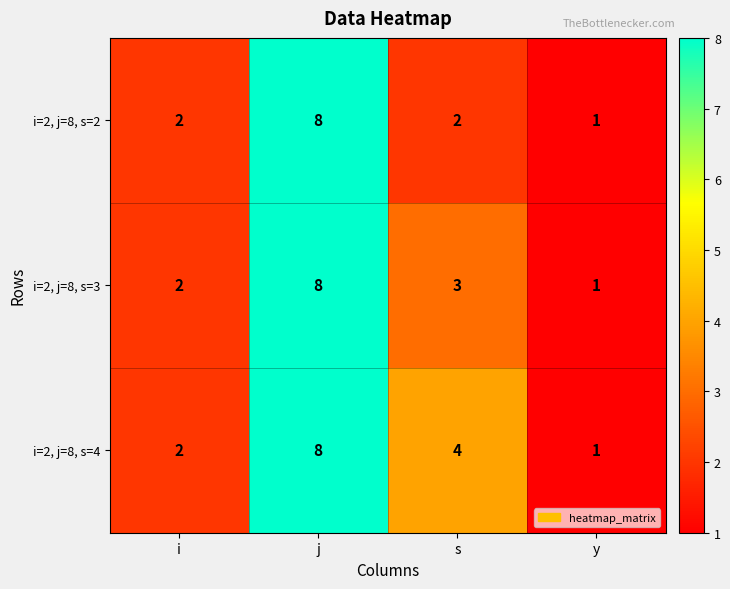

Rank the categories by i=2, j=8, s=4 value from lowest to highest.

y, i, s, j